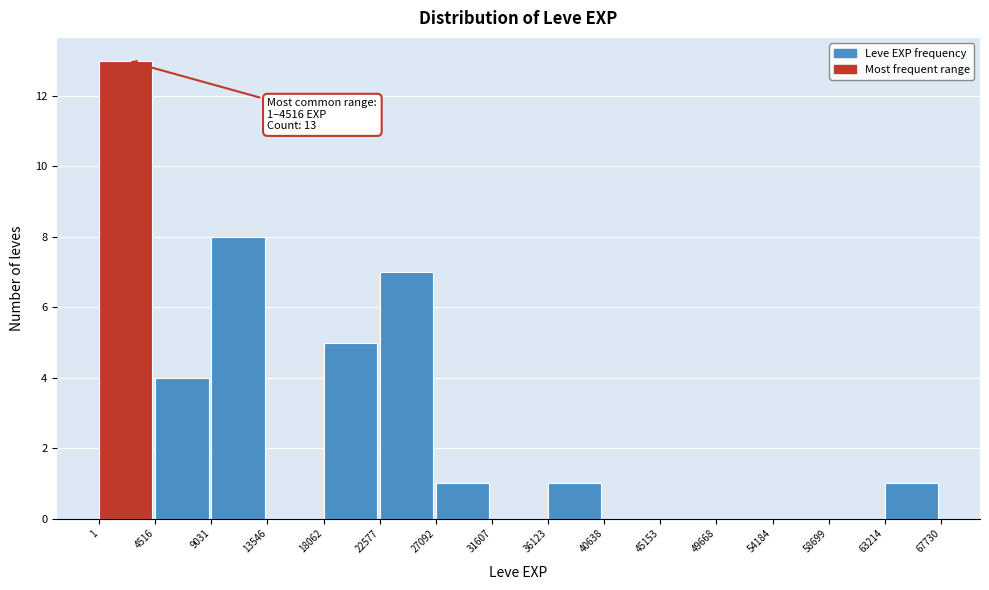

Which range on the x-axis has the tallest bar?

1 to 4516